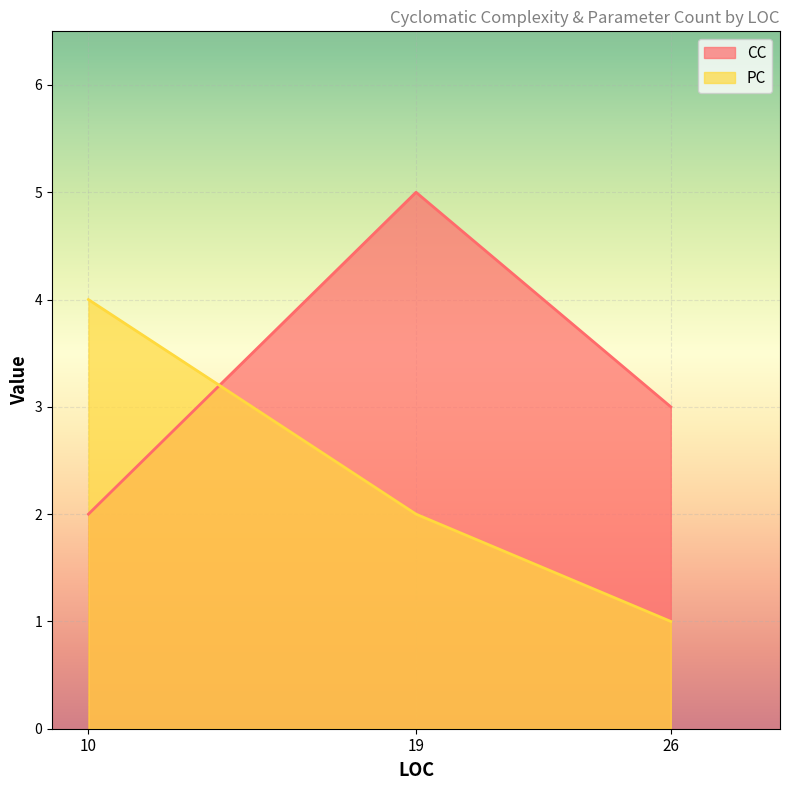

Reading right to left, list all the values displayed in this chart.

CC: 3	5	2
PC: 1	2	4